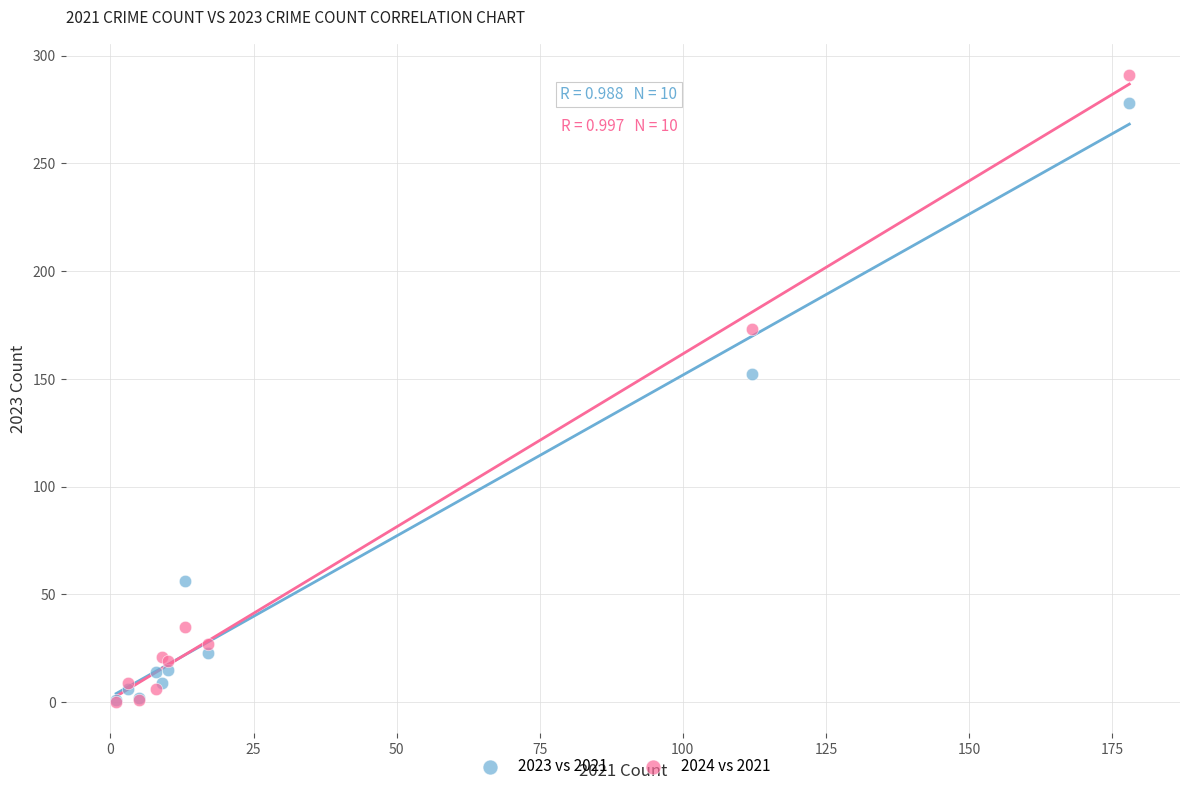

What are all the series names shown in the legend?

2023 vs 2021, 2024 vs 2021